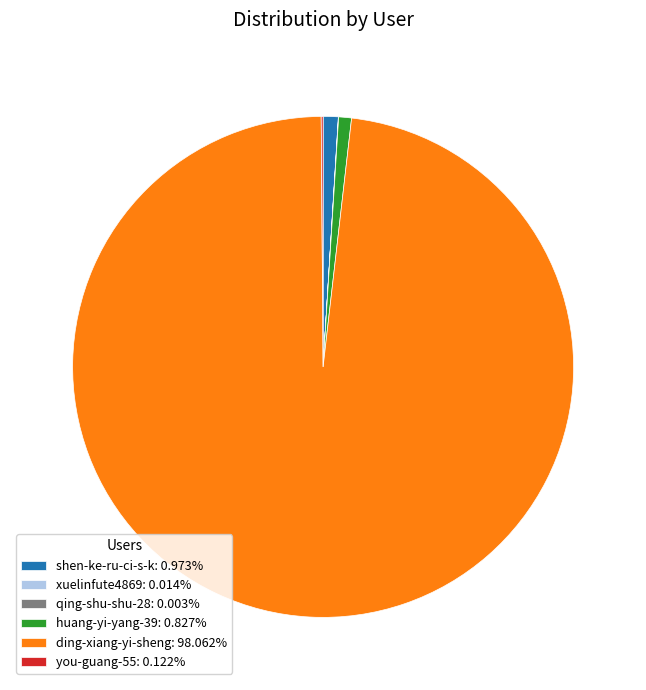

Is there a majority slice in this chart?

Yes